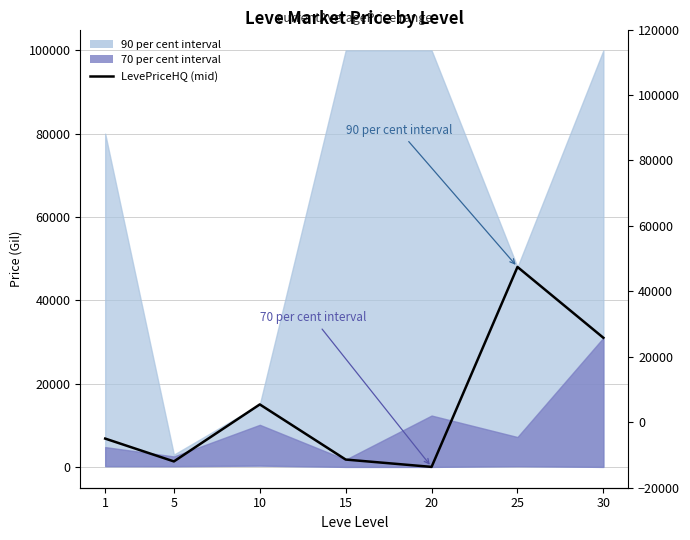

At which label does the data first exceed 6797?

10